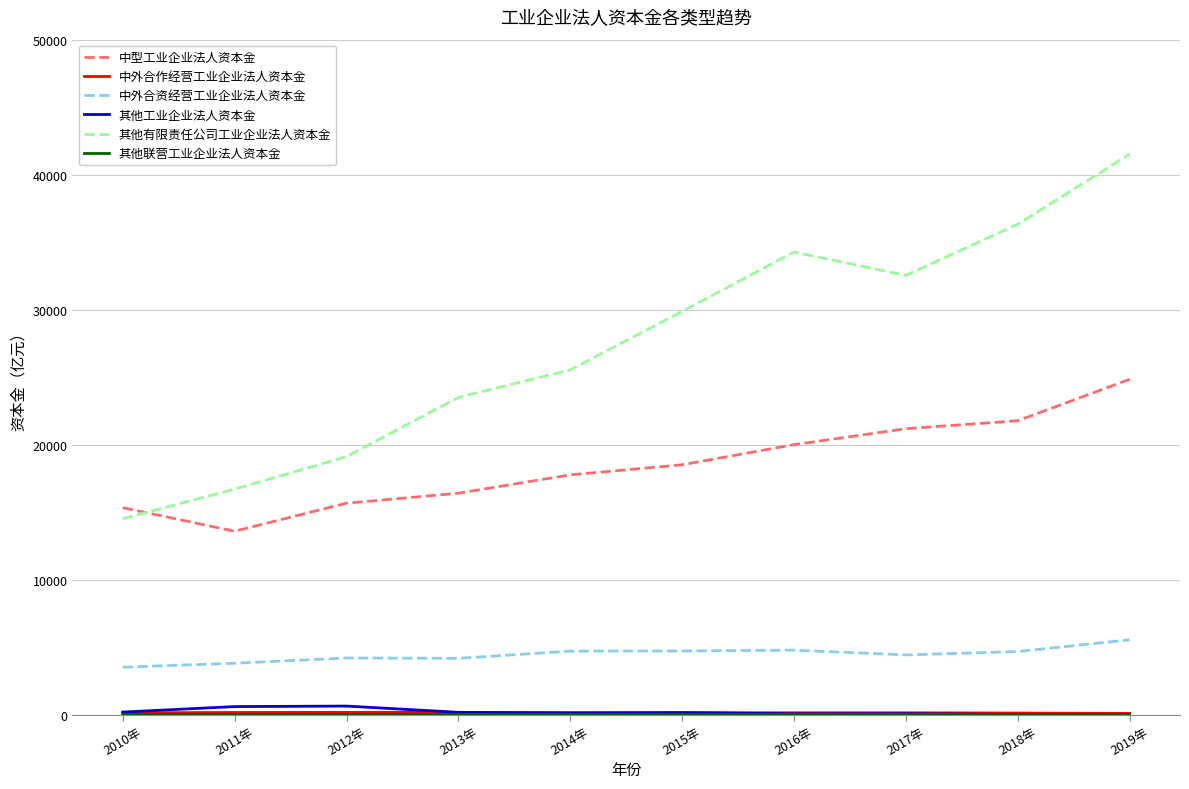

At which category is the sum across all series the highest?

2019年